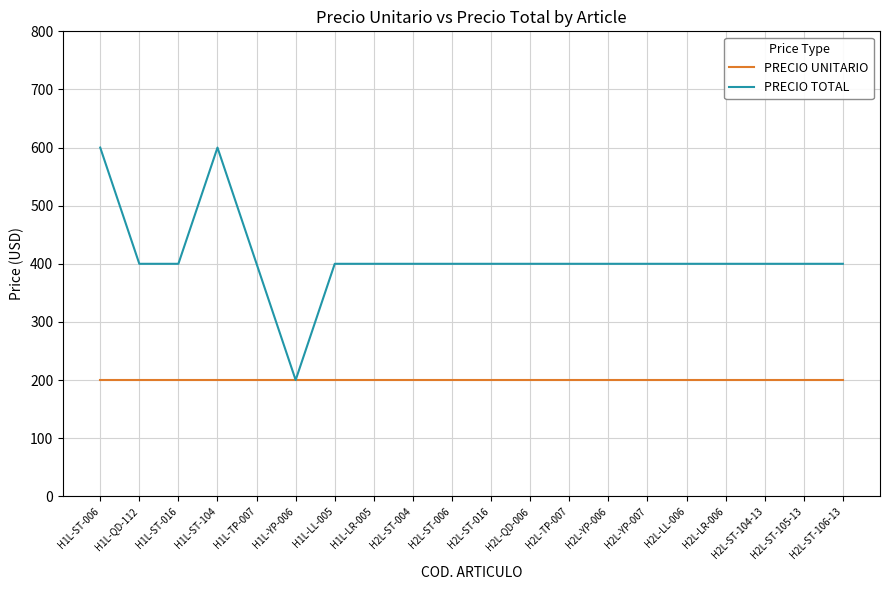

How many lines are shown in the chart?

2